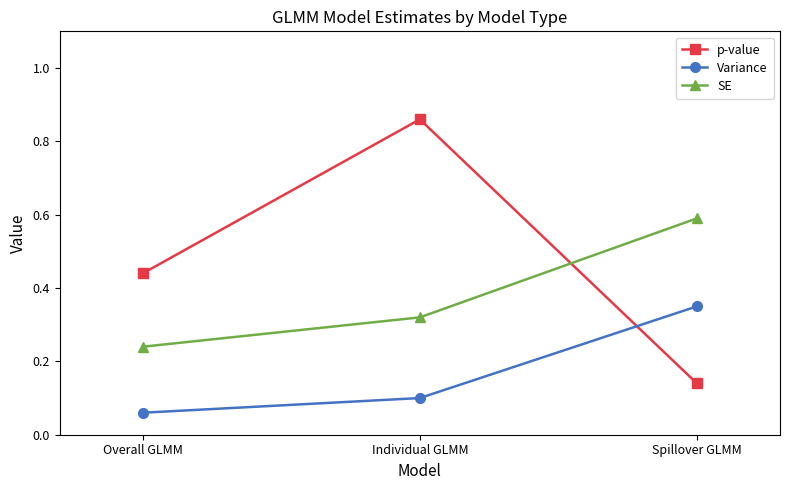

What position from the right is Overall GLMM?

3